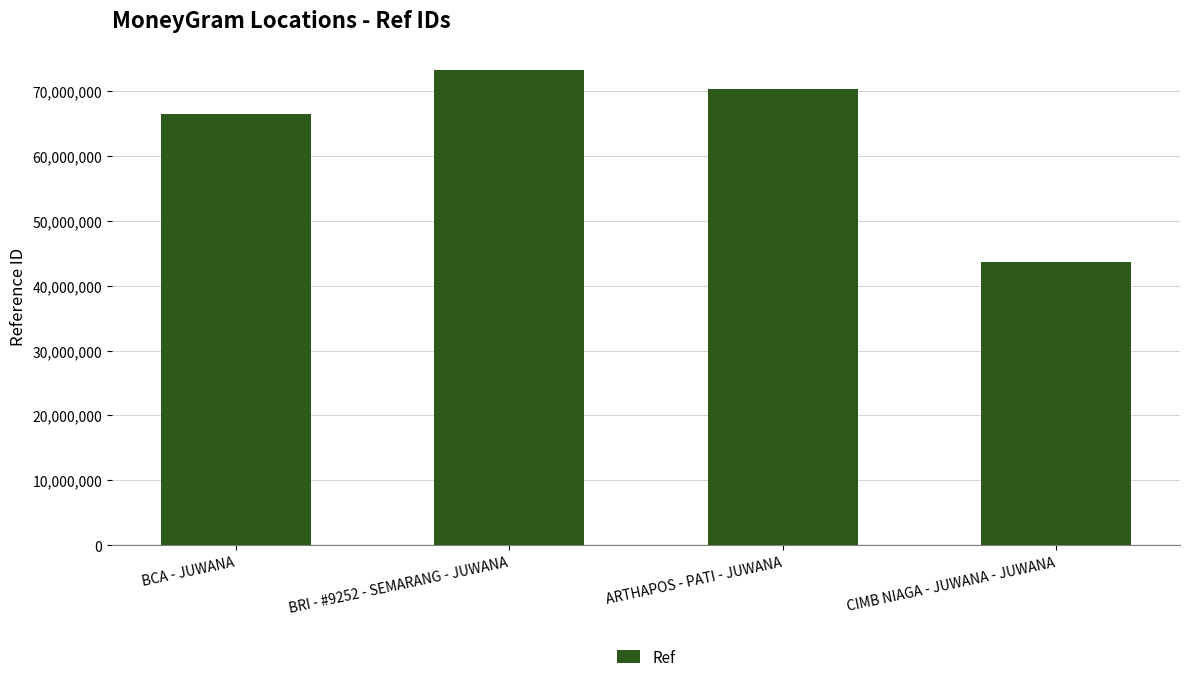

Where is the data nearest to the value 58380078?

BCA - JUWANA